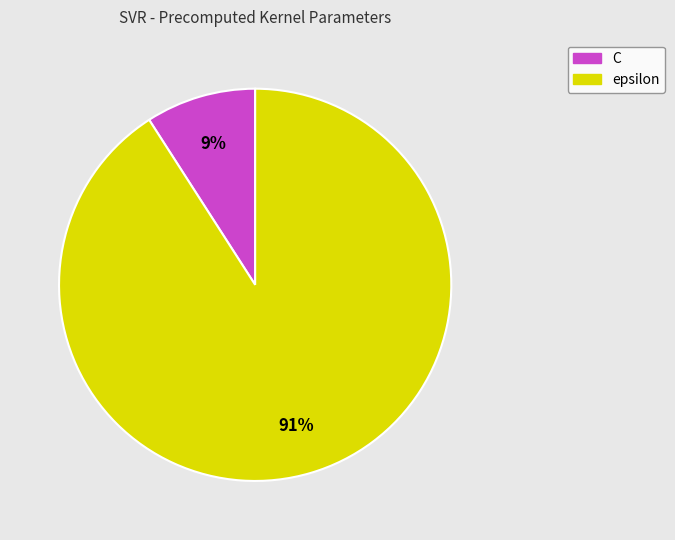

What is the smallest slice in the pie chart?

C